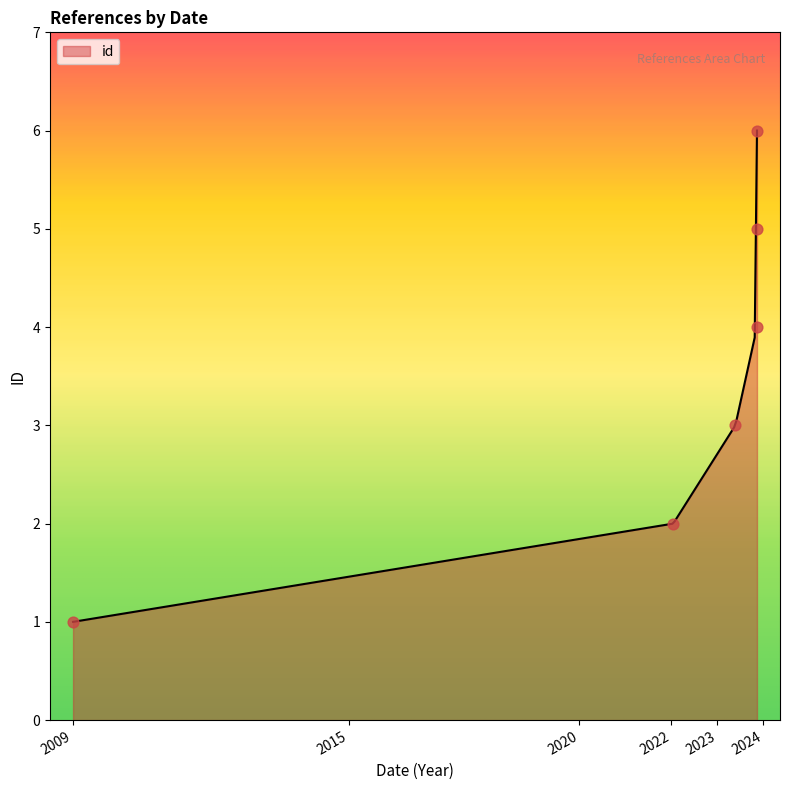

What is the maximum value for id?

6.0